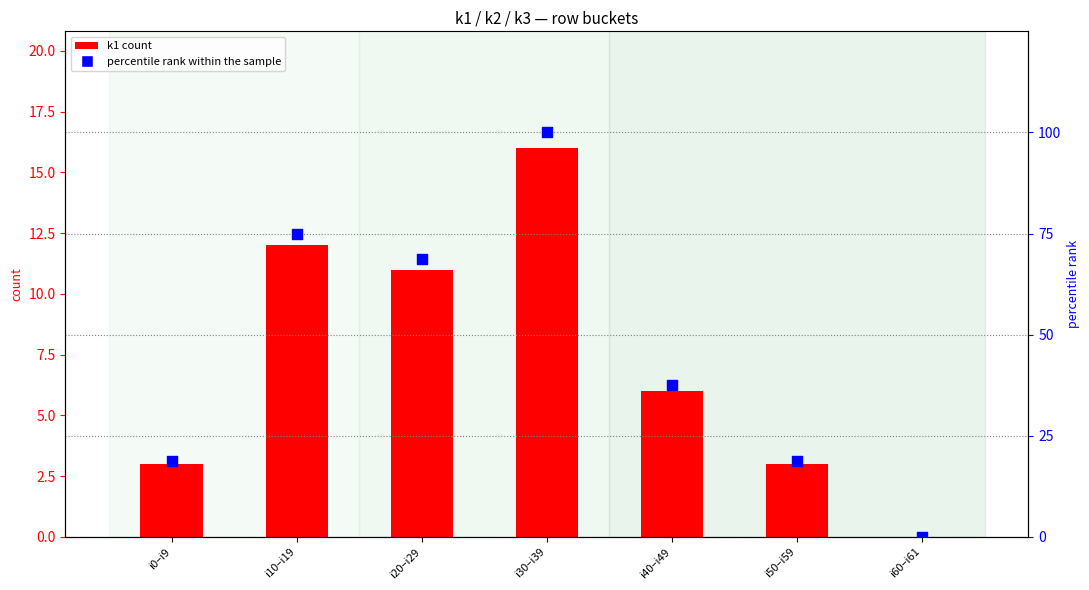

Which series contains the highest Y value?

percentile rank within the sample